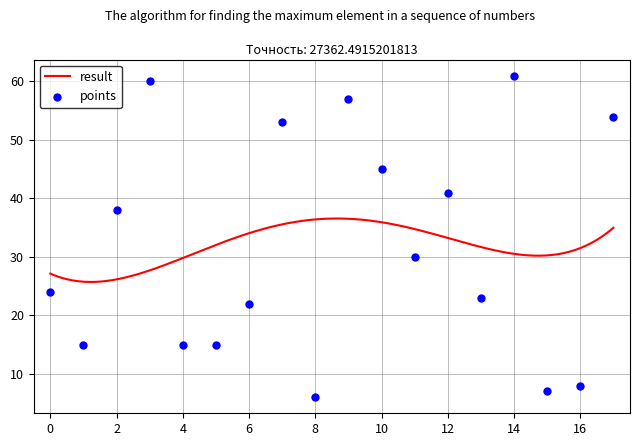

What is the ratio of the value at 8 to the value at 7?

0.1